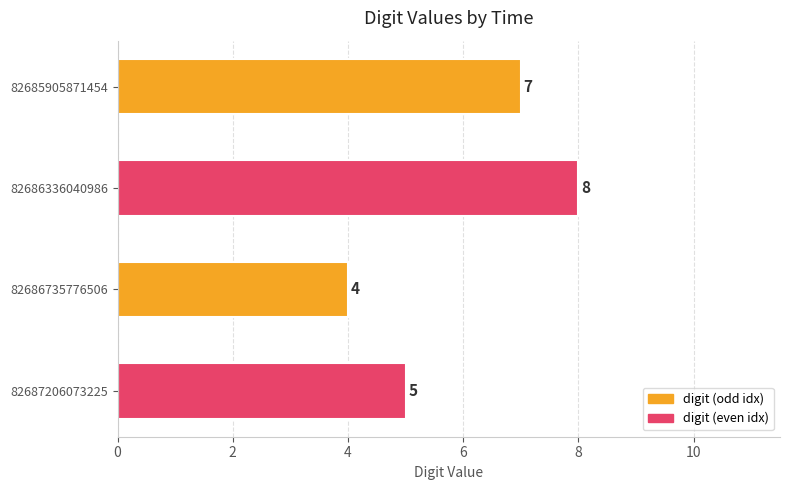

True or false: the data shows 4 at 82686735776506.

True